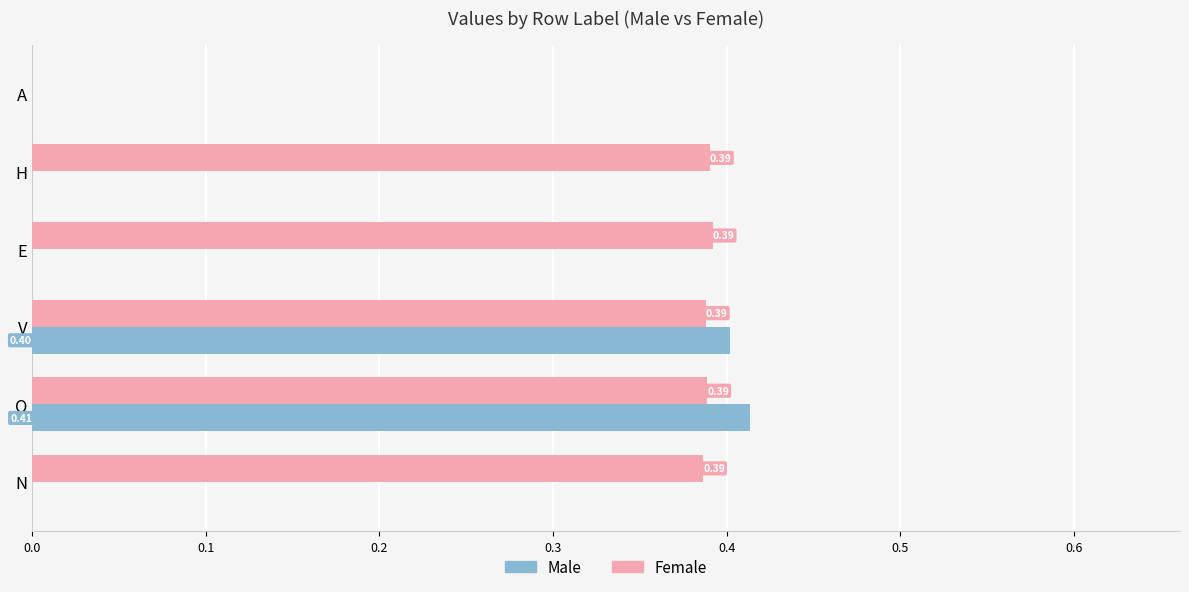

At which category is the sum across all series the highest?

Q